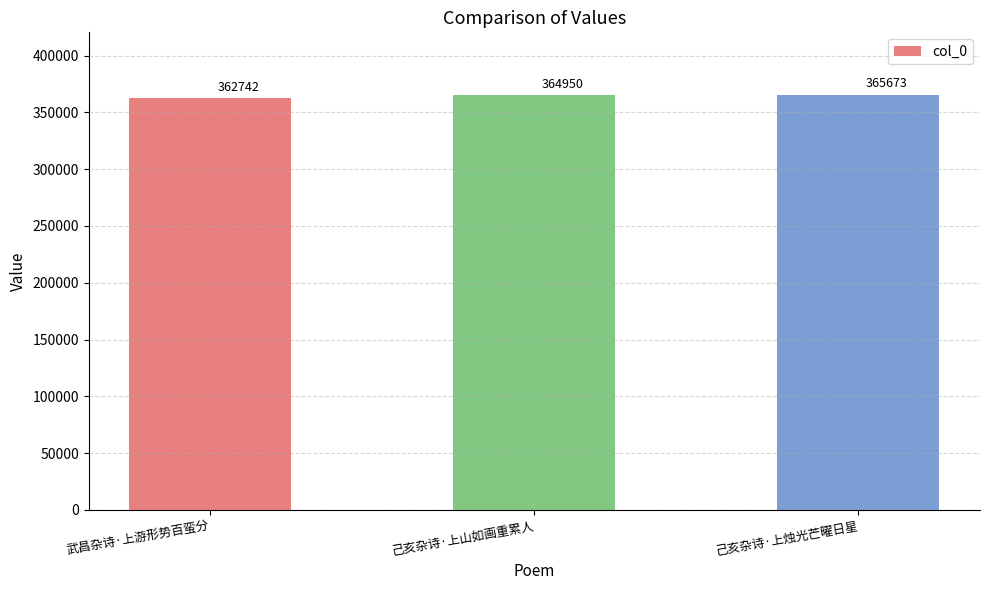

List the labels in order of value, largest first.

己亥杂诗·上烛光芒曜日星, 己亥杂诗·上山如画重累人, 武昌杂诗·上游形势百蛮分